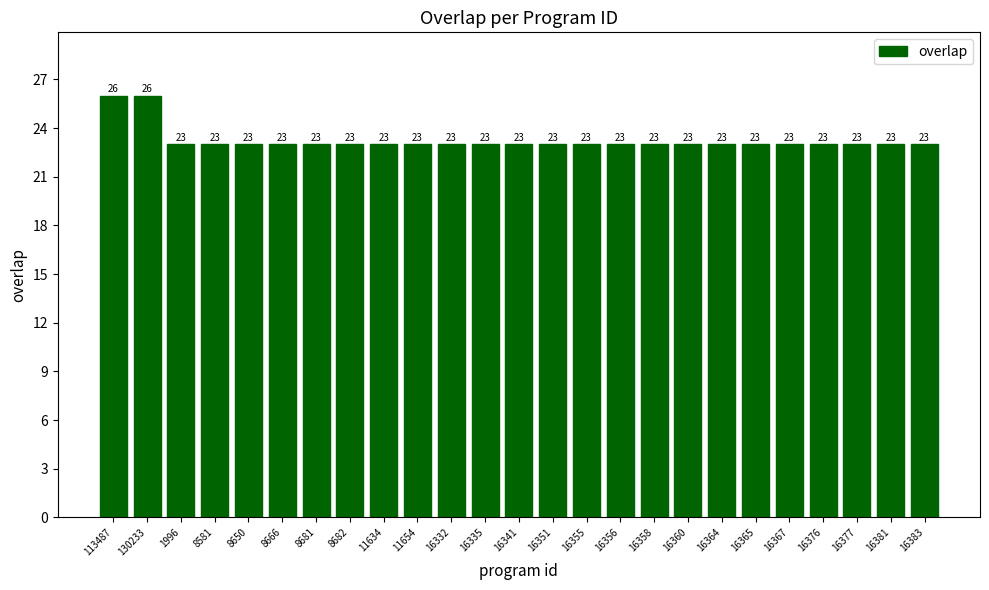

Count the values in the range 23 to 24.

23